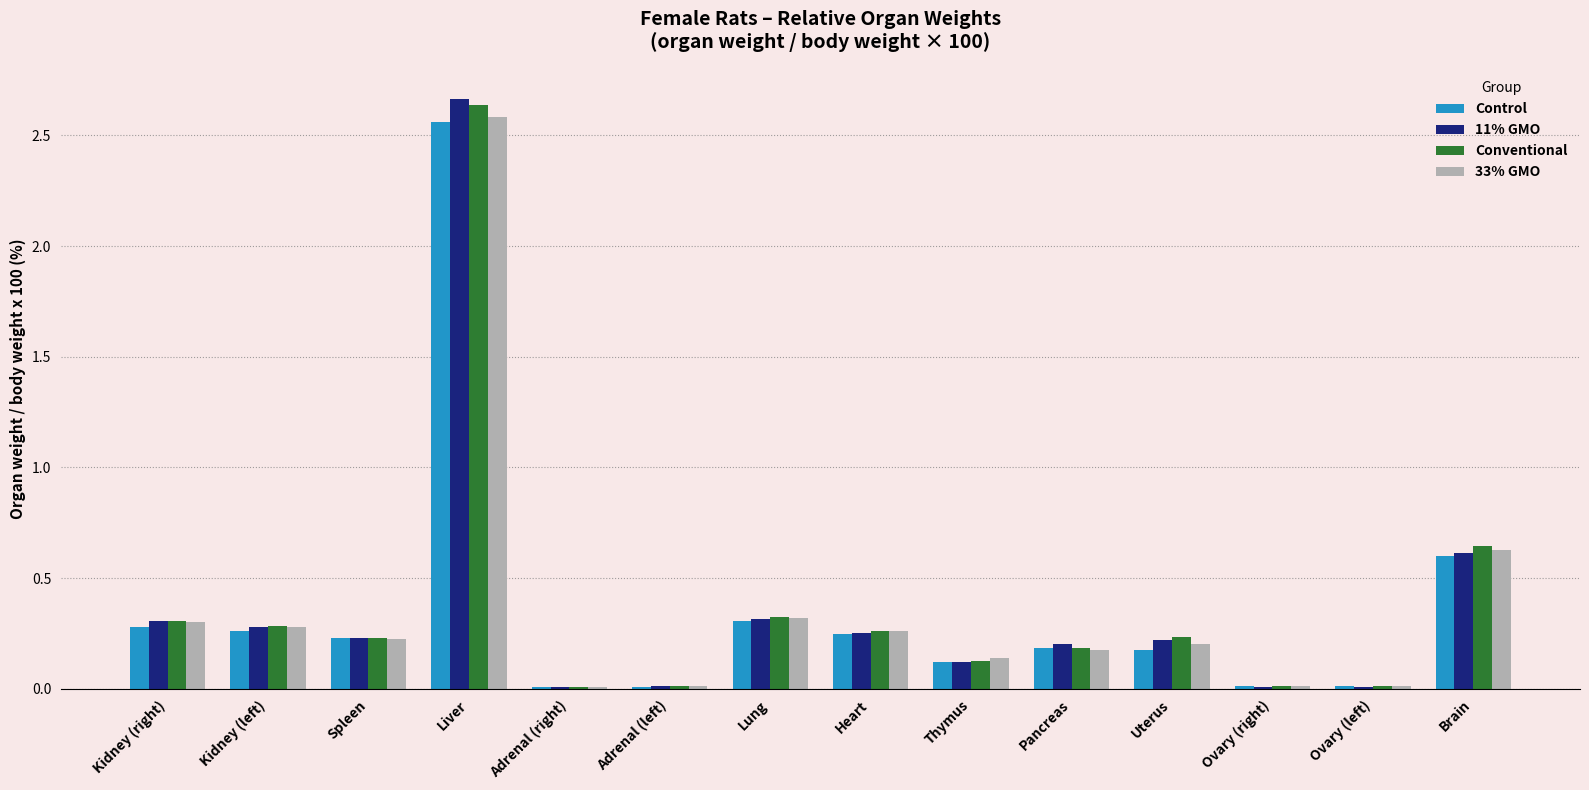

What is the sum of all 33% GMO values?

5.1